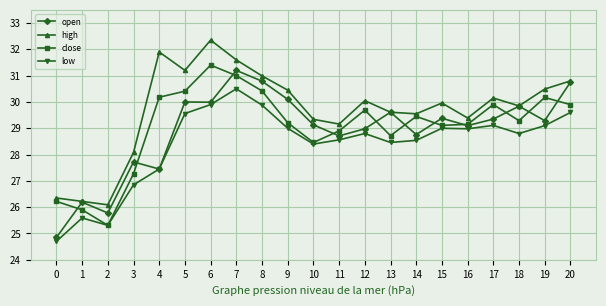

Which series changed the most between 4 and 7?

open